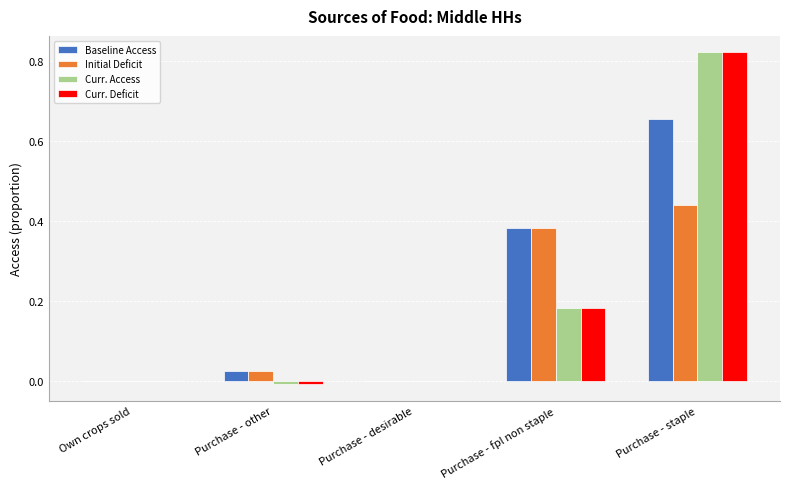

What is the sum of all Curr. Deficit values?

1.0